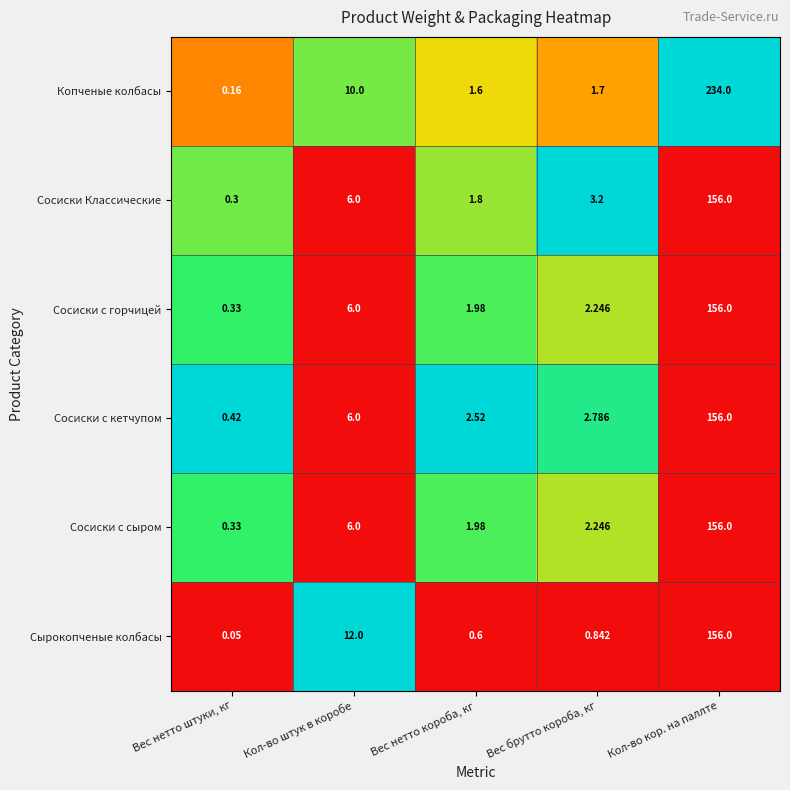

Which category has the highest value in the Сырокопченые колбасы series?

Кол-во кор. на паллте